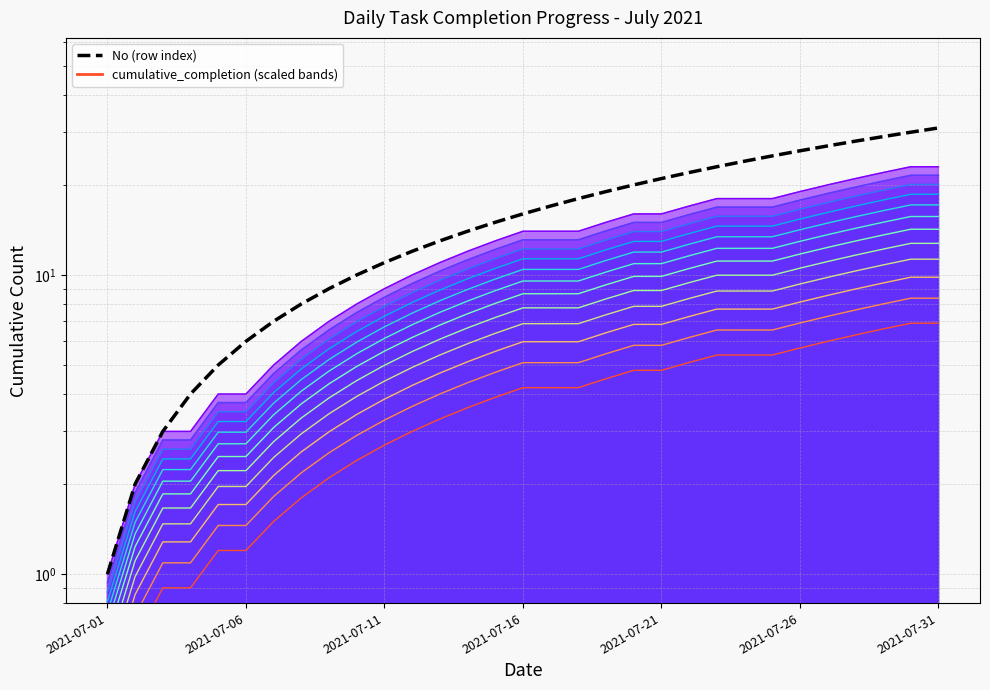

Approximately how many times larger is the value at 9 compared to 28?

0.3